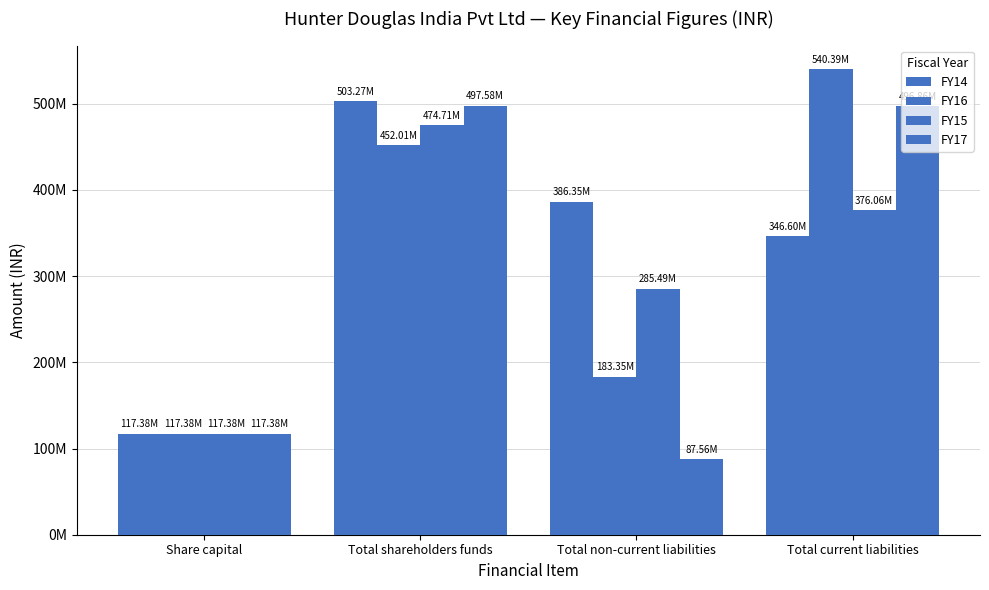

At which label is FY14 closest to 310327287?

Total current liabilities